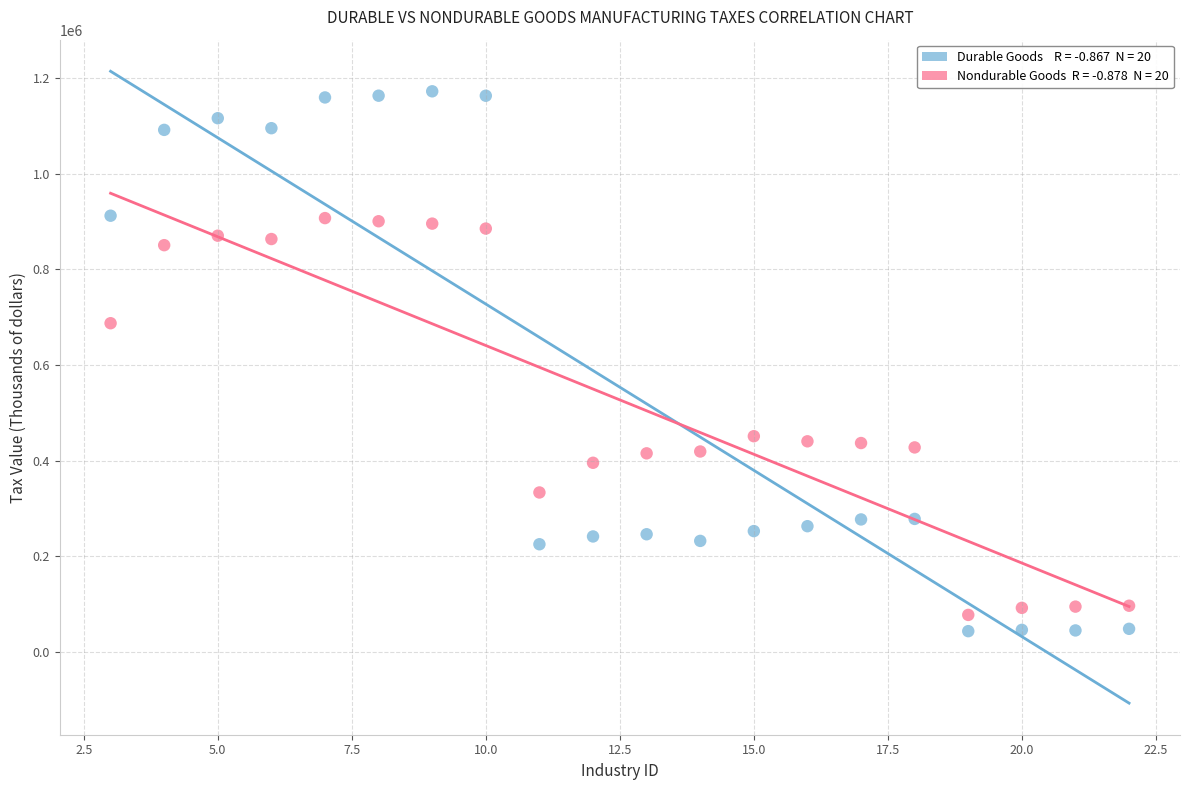

Across all data points, what is the range of Y values (max minus min)?

1129419